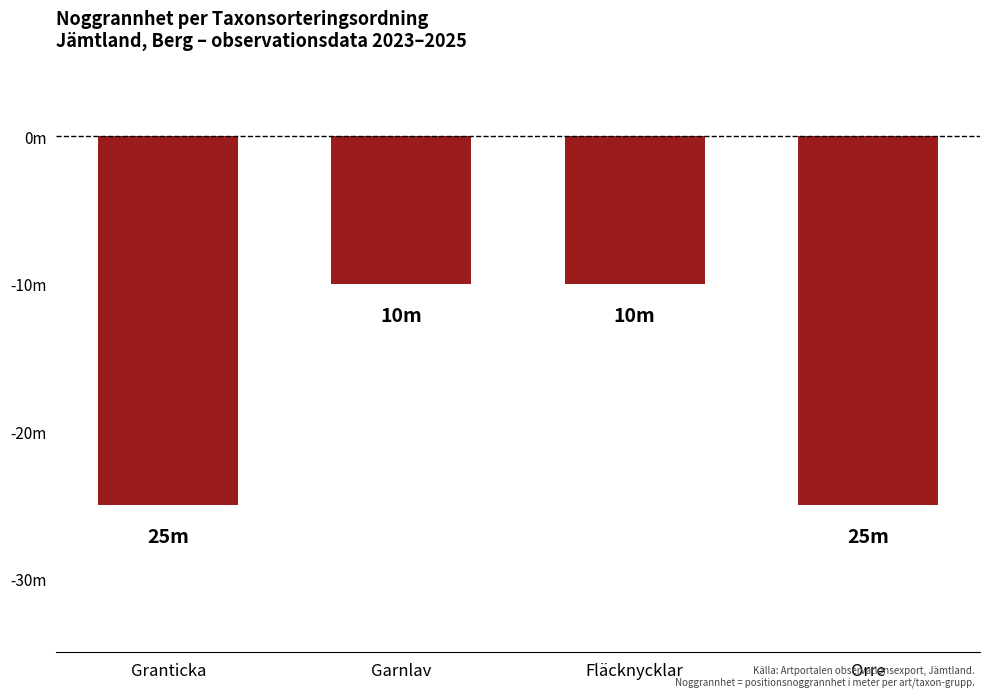

Does the chart contain stacked bars?

No